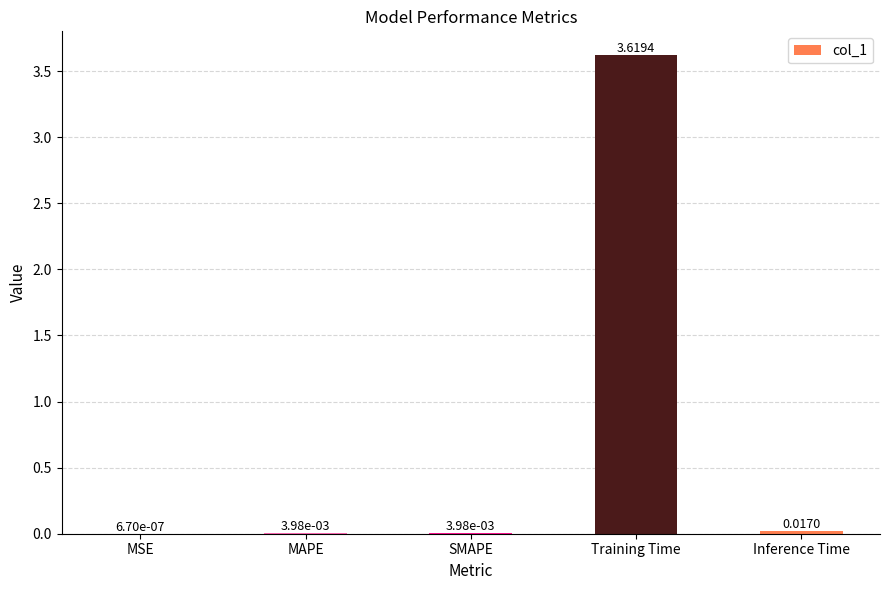

Where is the data nearest to the value 1?

Inference Time